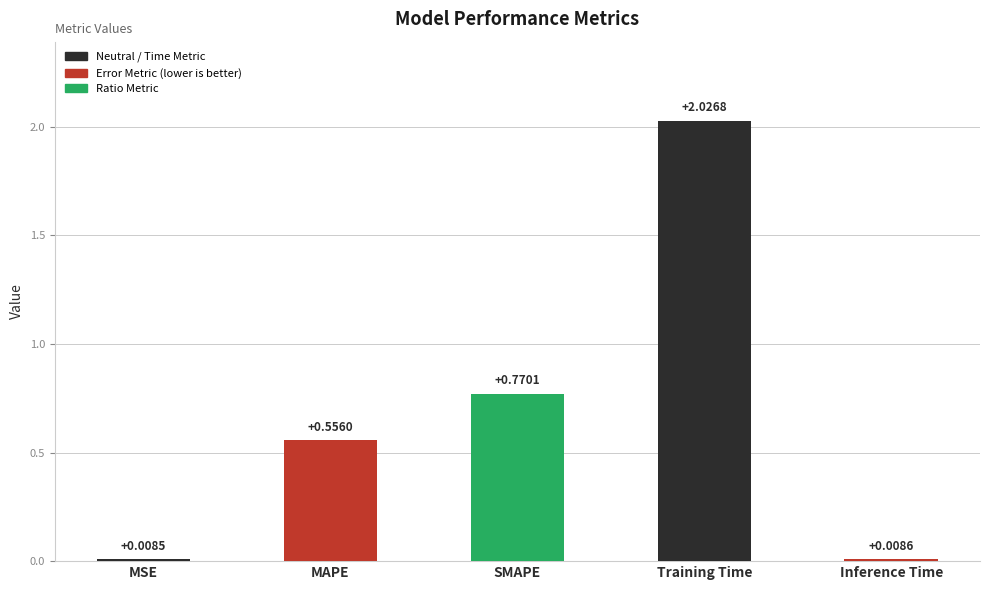

How many distinct data groups are displayed?

1